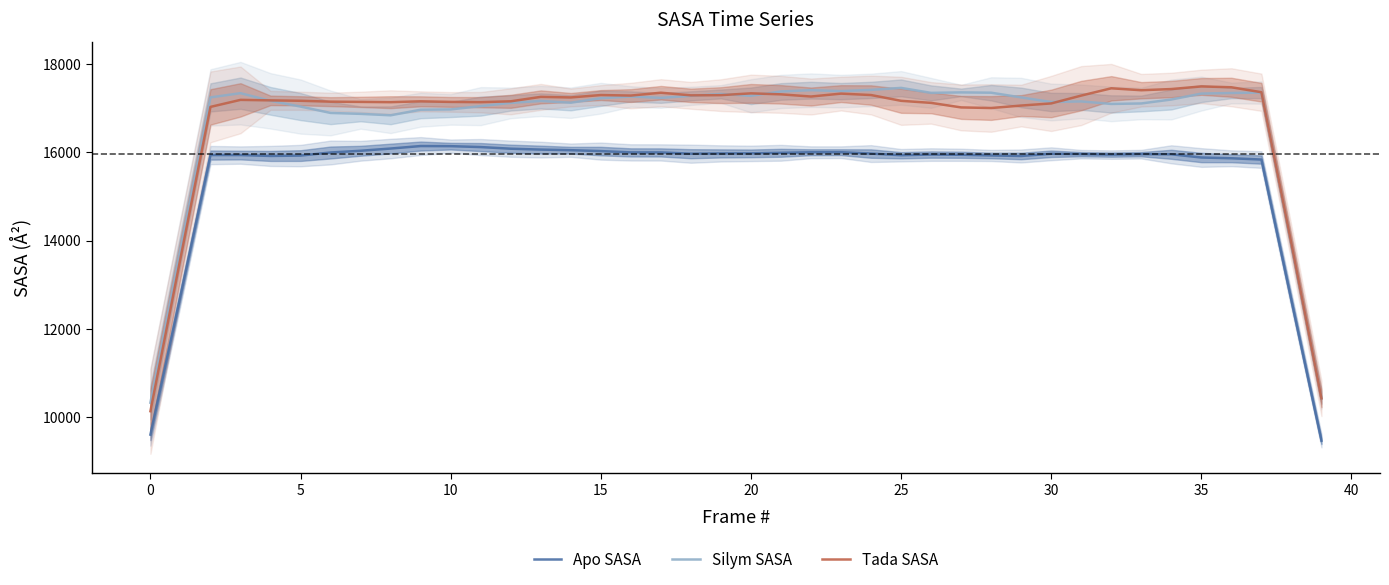

Reading left to right, extract all data points from this chart.

Apo SASA: 9601.0	12745.5	15936.4	15936.3	15916.4	15924.7	15994.5	16033.4	16084.1	16140.6	16138.0	16117.6	16080.3	16060.2	16046.9	16026.2	15996.8	15995.9	15967.1	15973.7	15974.8	15987.7	16000.0	16001.1	15970.1	15932.9	15947.7	15942.8	15927.7	15915.5	15965.5	15956.7	15946.6	15956.7	15953.4	15881.0	15863.8	15834.7	12642.4	9463.5
Silym SASA: 10324.4	13815.9	17243.2	17338.7	17164.6	17035.2	16891.0	16869.8	16837.6	16963.6	16970.7	17045.7	17118.5	17162.9	17122.7	17224.9	17263.0	17232.6	17278.3	17320.7	17278.9	17377.8	17407.1	17385.7	17413.0	17458.5	17345.6	17356.5	17349.4	17241.9	17138.7	17151.8	17094.6	17105.7	17195.4	17329.3	17342.8	17353.4	13894.8	10425.5
Tada SASA: 10131.8	13593.6	17027.9	17186.9	17175.8	17166.4	17146.7	17141.3	17134.9	17154.1	17141.0	17134.7	17154.6	17254.9	17242.1	17296.4	17284.5	17349.2	17289.4	17294.1	17334.6	17312.4	17262.6	17328.8	17296.5	17165.5	17118.9	17015.8	17002.2	17058.2	17106.5	17284.2	17449.3	17405.6	17432.2	17491.7	17472.6	17360.3	13927.1	10422.4